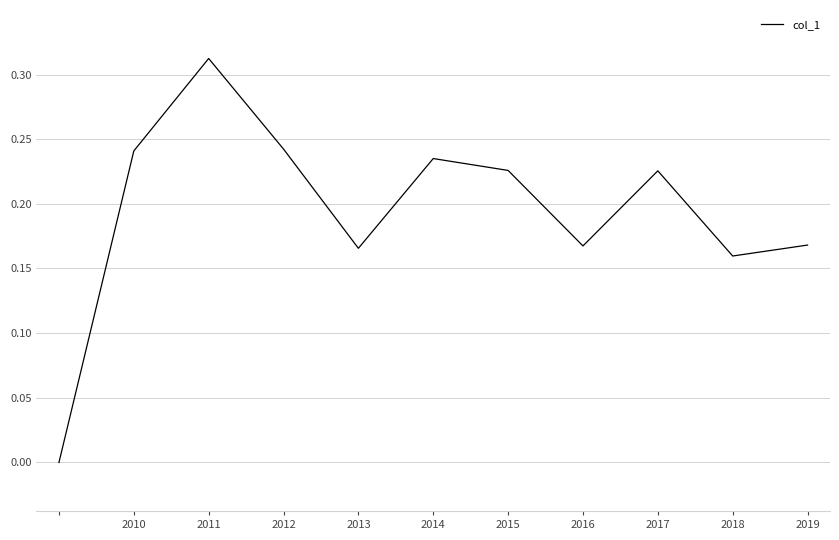

Is this an area chart (filled region under the line)?

No